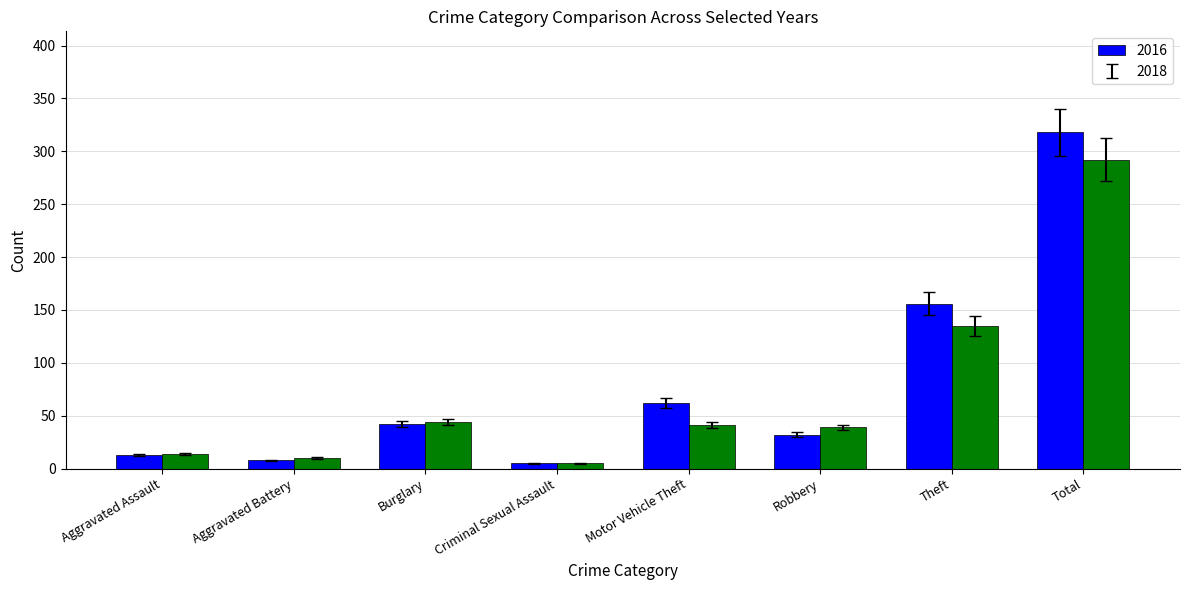

What is the label of the 6th bar from the right?

Burglary